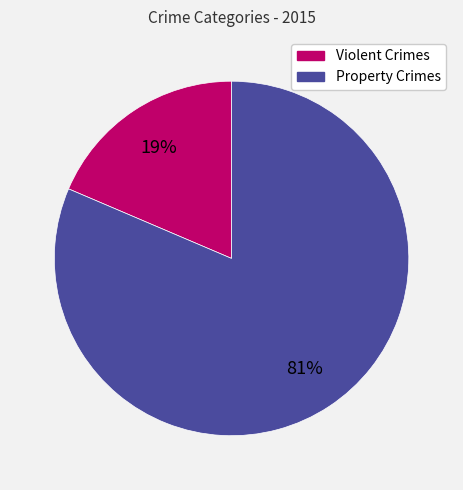

Does any single category account for the majority?

Yes